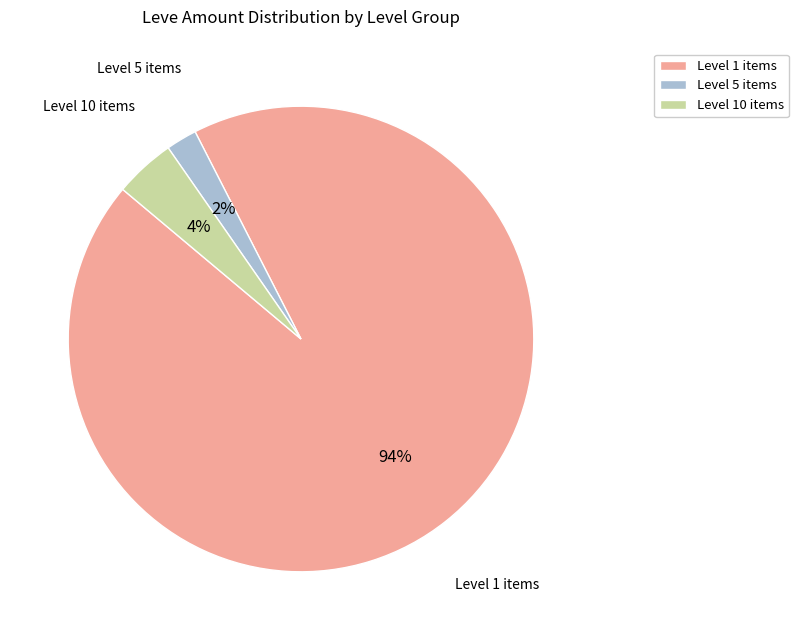

To the nearest percent, what is the average slice percentage?

33%